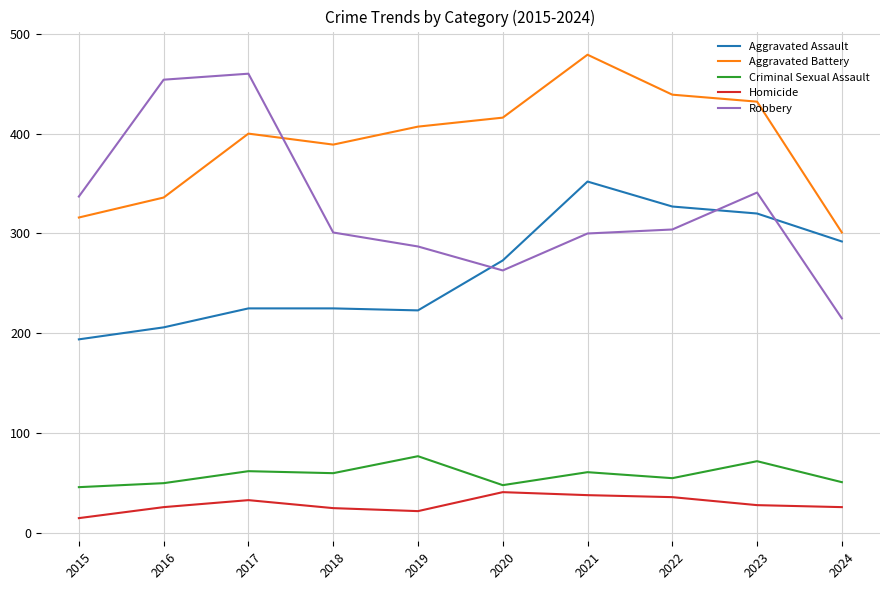

At which label does Aggravated Battery reach its peak?

2021